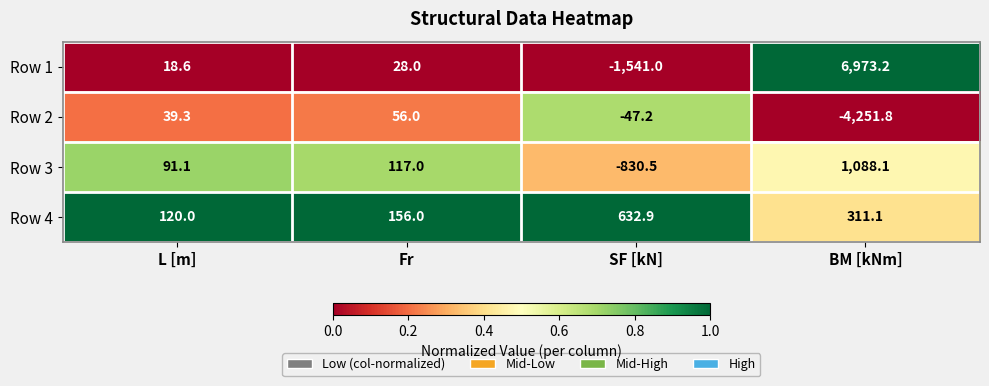

What is the average value of the Row 4 series?

305.0